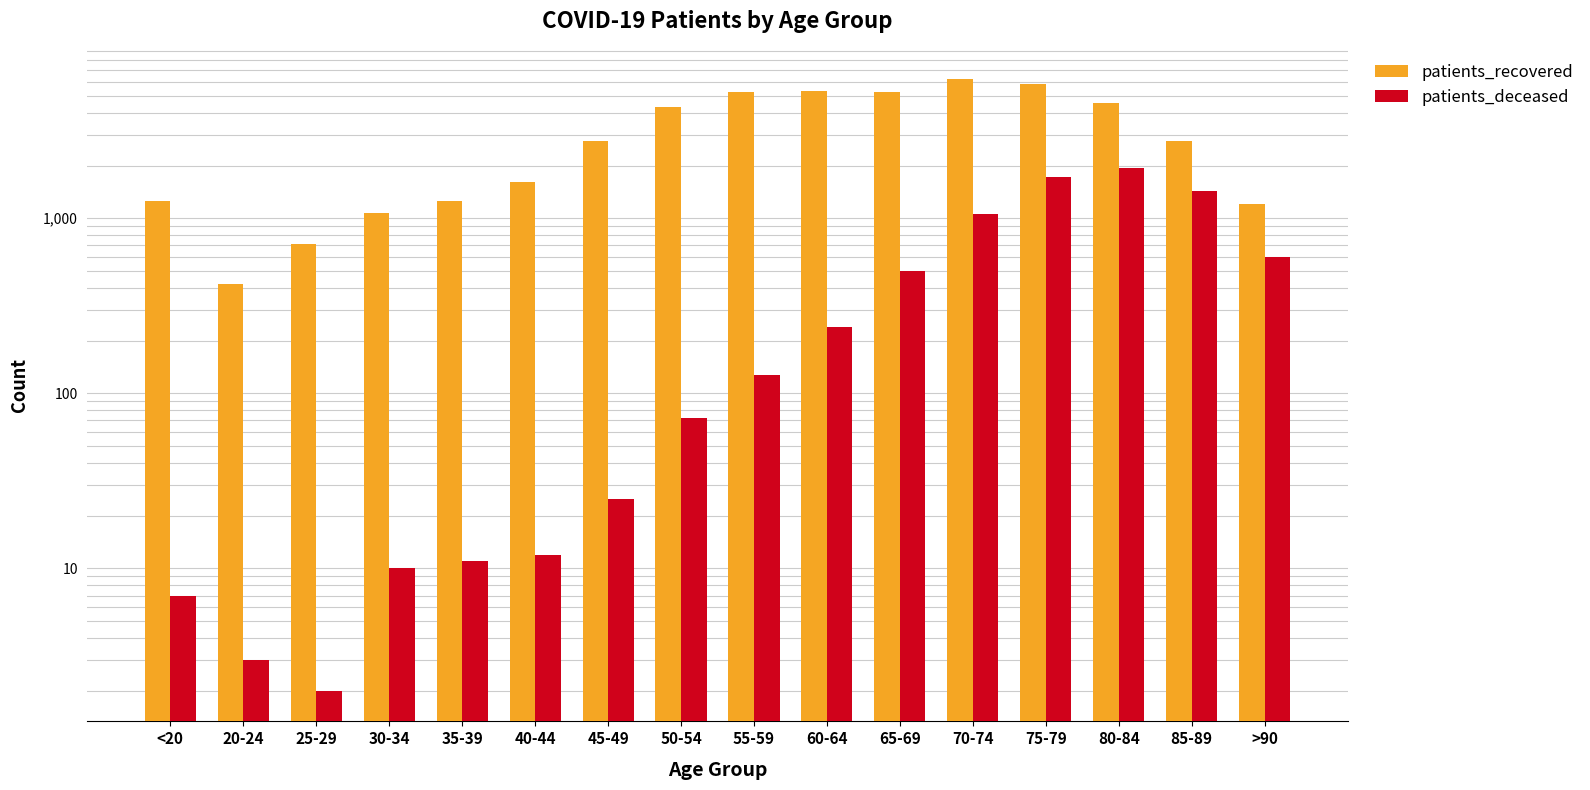

What is the lowest value of the patients_recovered series?

420